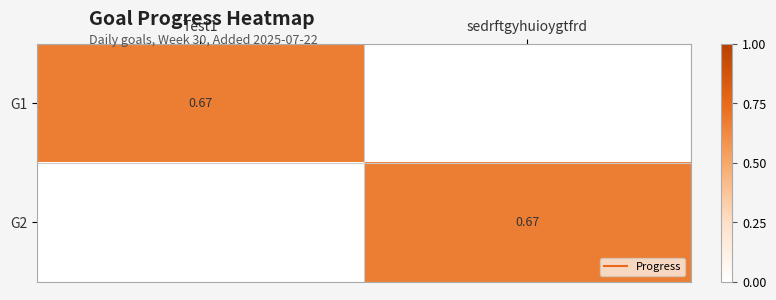

Which series changed the most between Test1 and sedrftgyhuioygtfrd?

G1